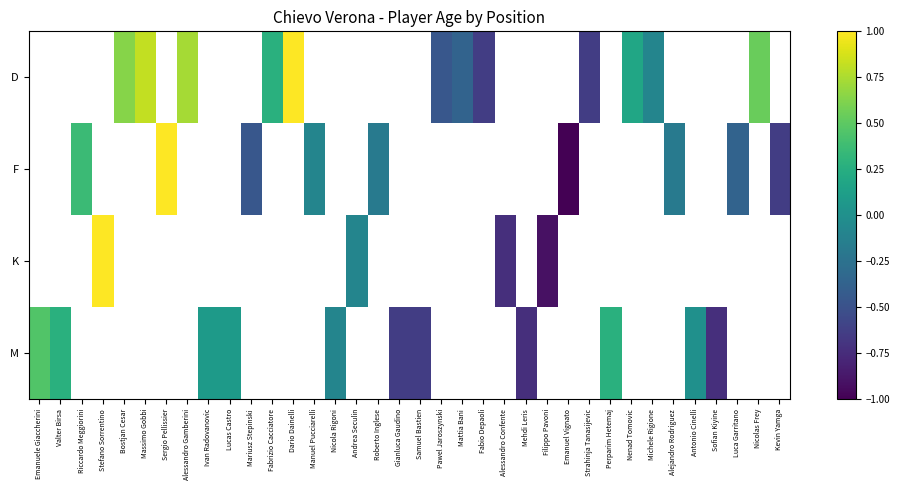

What is the minimum value shown in the chart?

-1.0